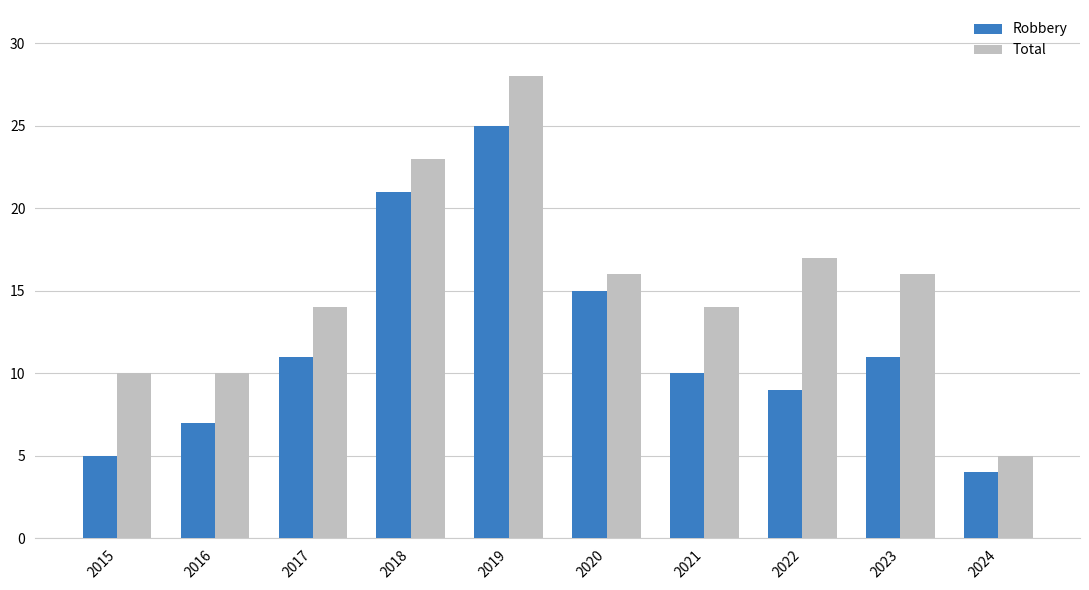

Is the value of Robbery at 2024 greater than the value of Total at 2023?

No